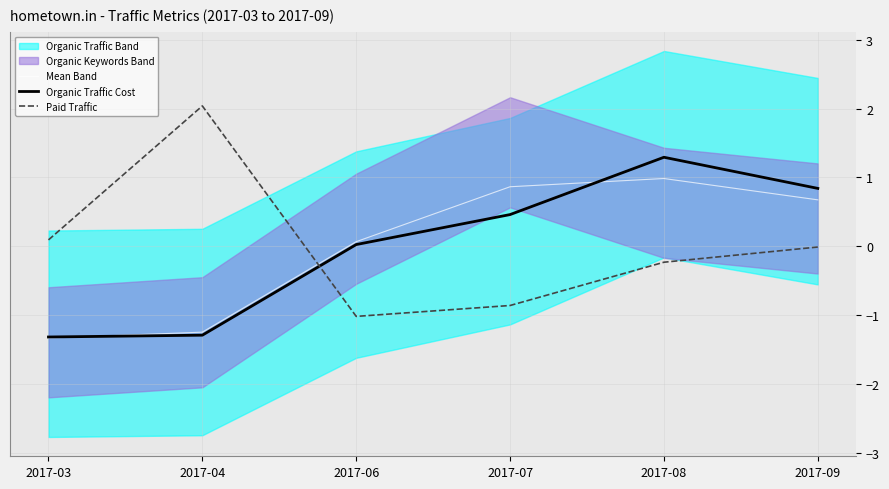

Reading right to left, what are all the values shown in this chart?

Mean Band: 2017-09=0.7	2017-08=1.0	2017-07=0.9	2017-06=0.1	2017-04=-1.2	2017-03=-1.3
Organic Traffic Cost: 2017-09=0.8	2017-08=1.3	2017-07=0.5	2017-06=0.0	2017-04=-1.3	2017-03=-1.3
Paid Traffic: 2017-09=-0.0	2017-08=-0.2	2017-07=-0.9	2017-06=-1.0	2017-04=2.0	2017-03=0.1